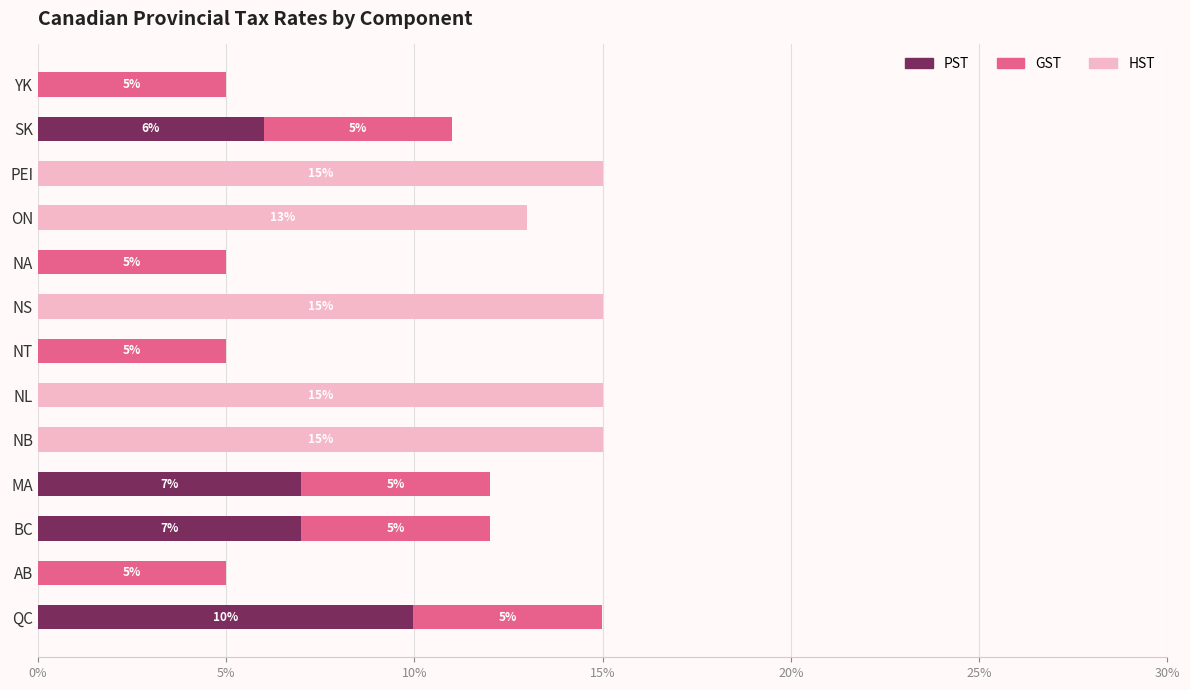

What are all the series names shown in the legend?

PST, GST, HST